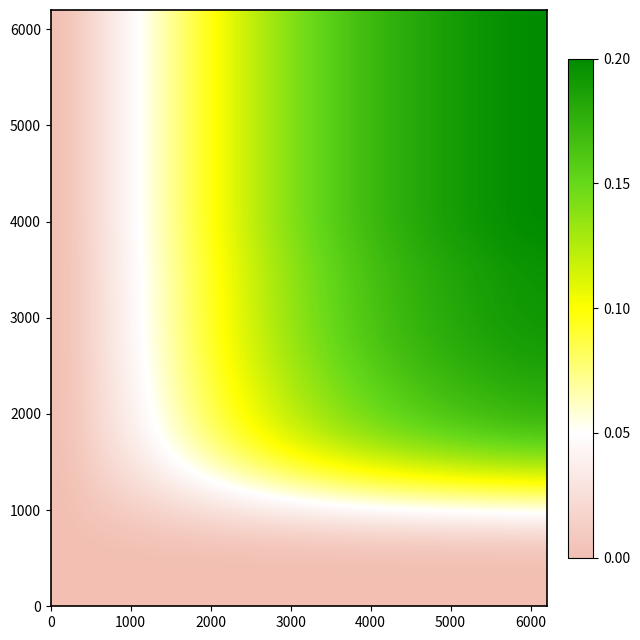

What is the greatest value displayed?

0.2